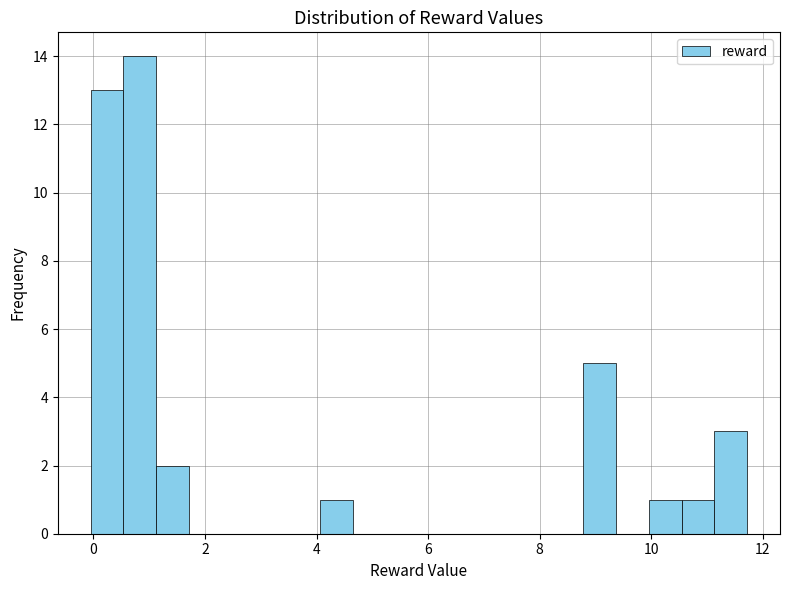

Read against the x-axis, roughly where is the centre of the tallest bar?

0.8